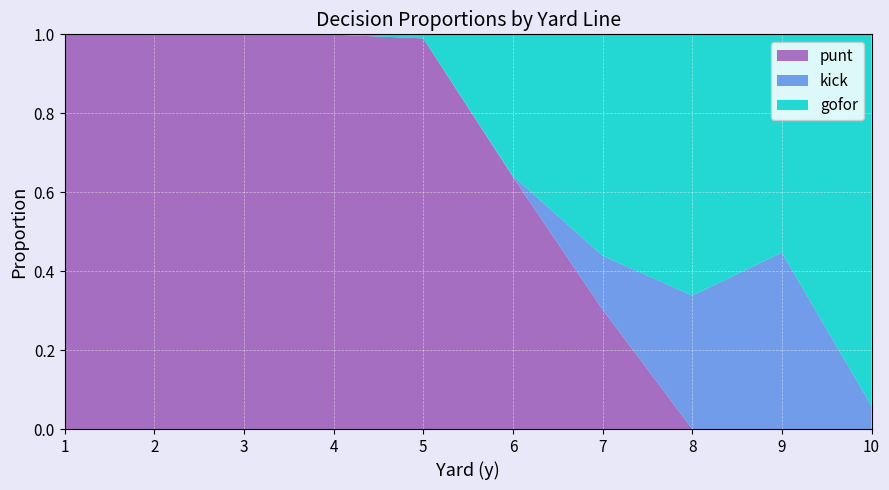

Reading left to right, list all the values displayed in this chart.

punt: 1=1.0	2=1.0	3=1.0	4=1.0	5=1.0	6=0.6	7=0.3	8=0.0	9=0.0	10=0.0
kick: 1=0.0	2=0.0	3=0.0	4=0.0	5=0.0	6=0.0	7=0.1	8=0.3	9=0.4	10=0.1
gofor: 1=0.0	2=0.0	3=0.0	4=0.0	5=0.0	6=0.4	7=0.6	8=0.7	9=0.6	10=0.9